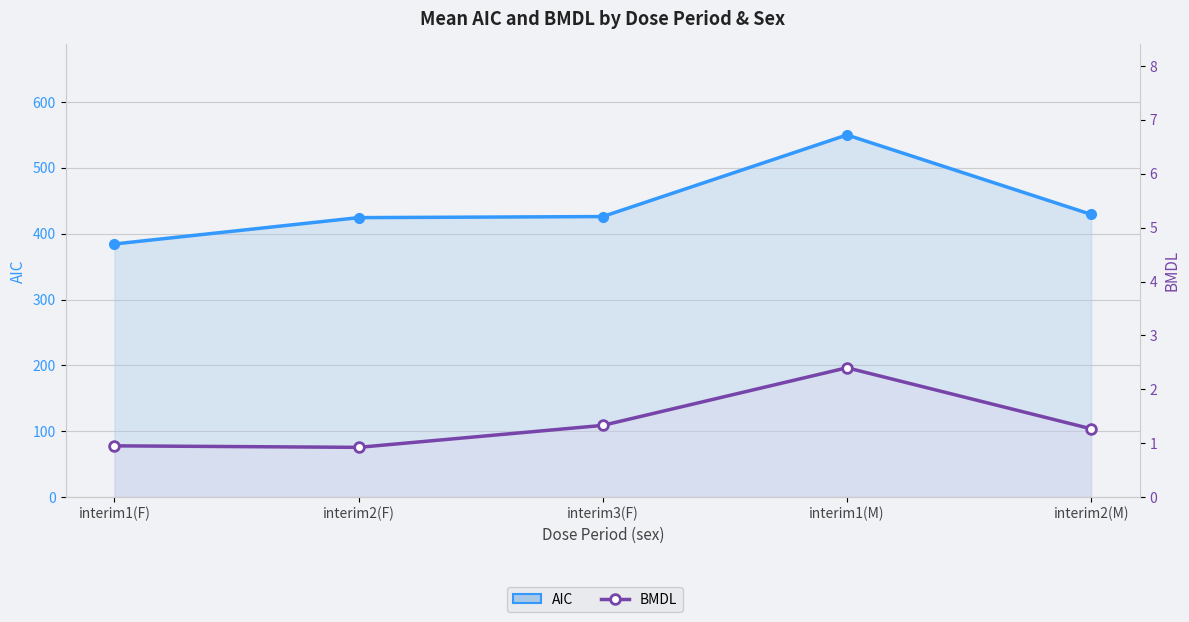

Which series has the widest spread of values?

AIC